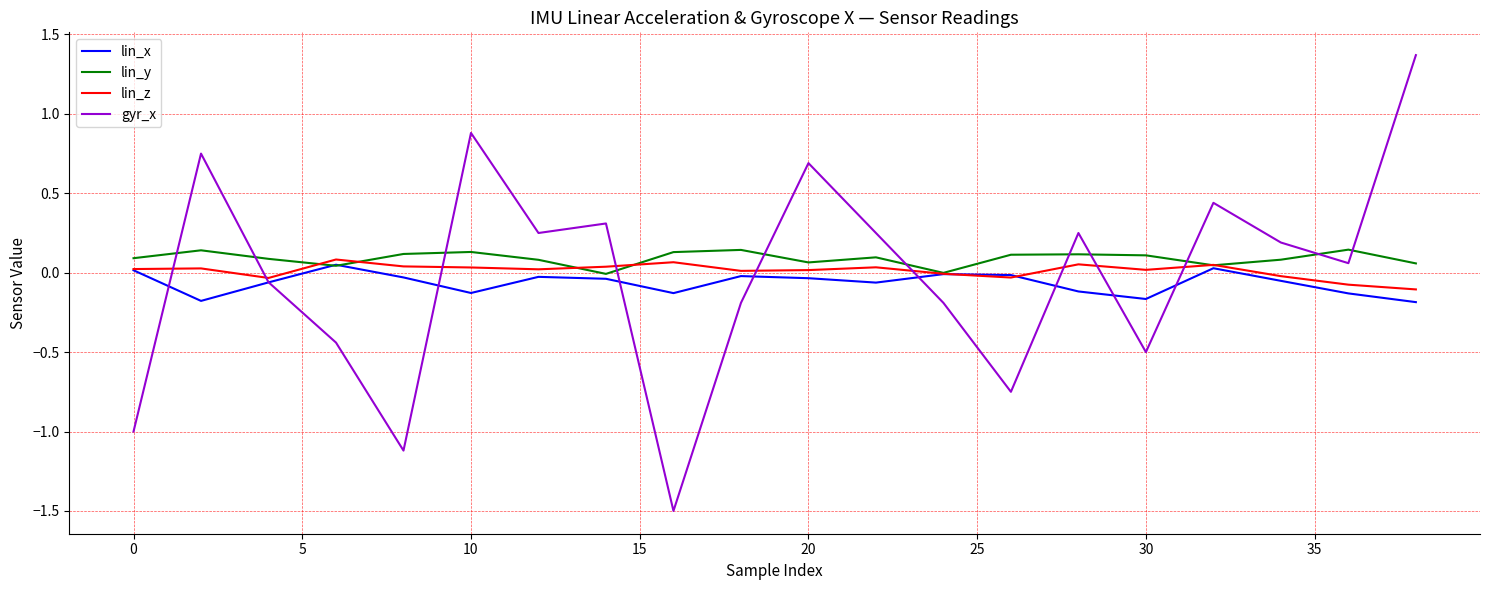

What is the maximum value shown in the chart?

1.4